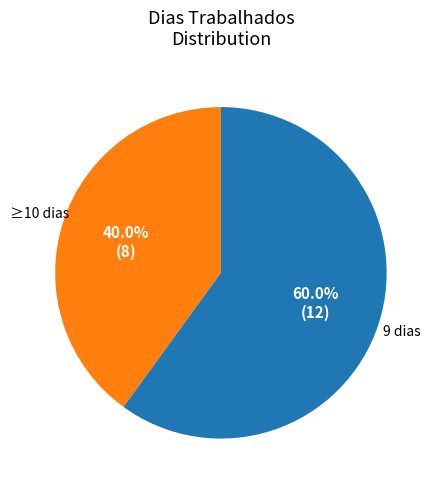

Does any single category account for the majority?

Yes